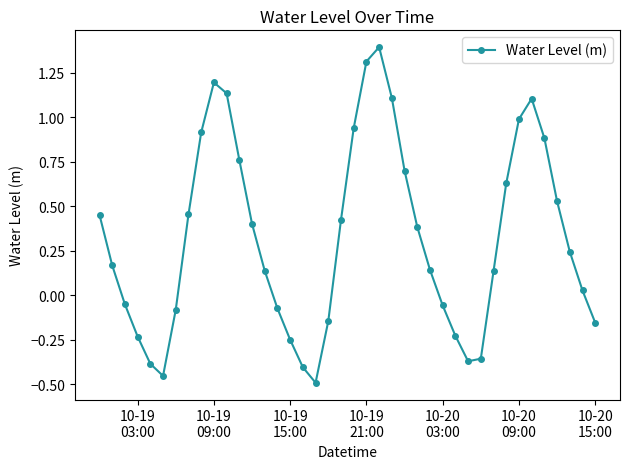

What is the greatest value displayed?

1.4